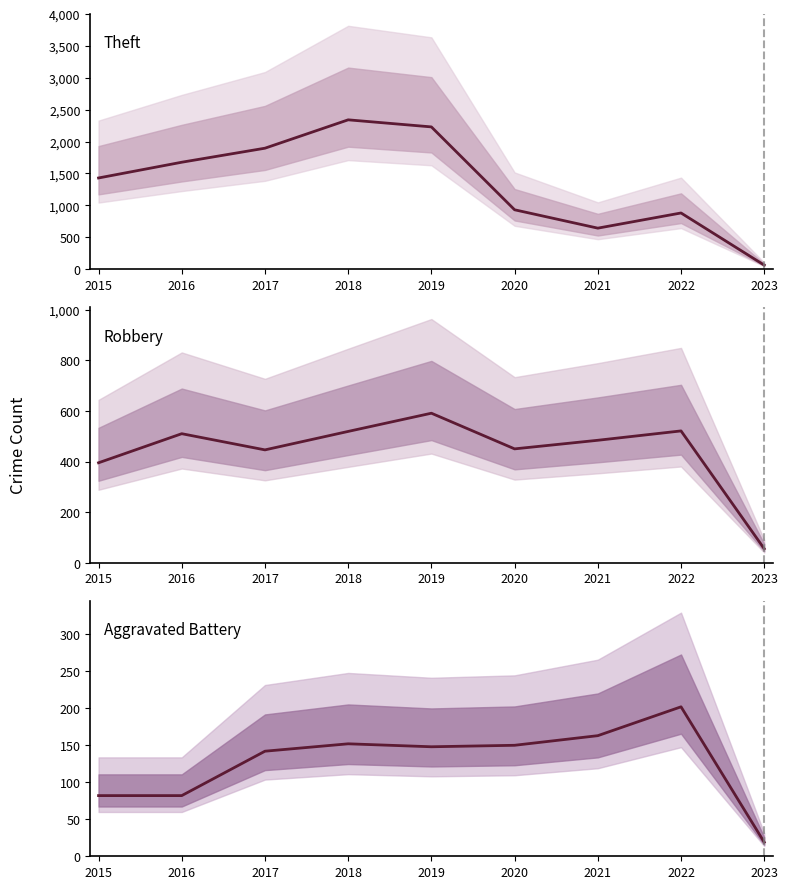

Reading right to left, what are all the values shown in this chart?

Theft: 2023=62	2022=880	2021=642	2020=930	2019=2230	2018=2341	2017=1896	2016=1676	2015=1429
Robbery: 2023=55	2022=521	2021=484	2020=450	2019=591	2018=519	2017=446	2016=510	2015=395
Aggravated Battery: 2023=19	2022=202	2021=163	2020=150	2019=148	2018=152	2017=142	2016=82	2015=82